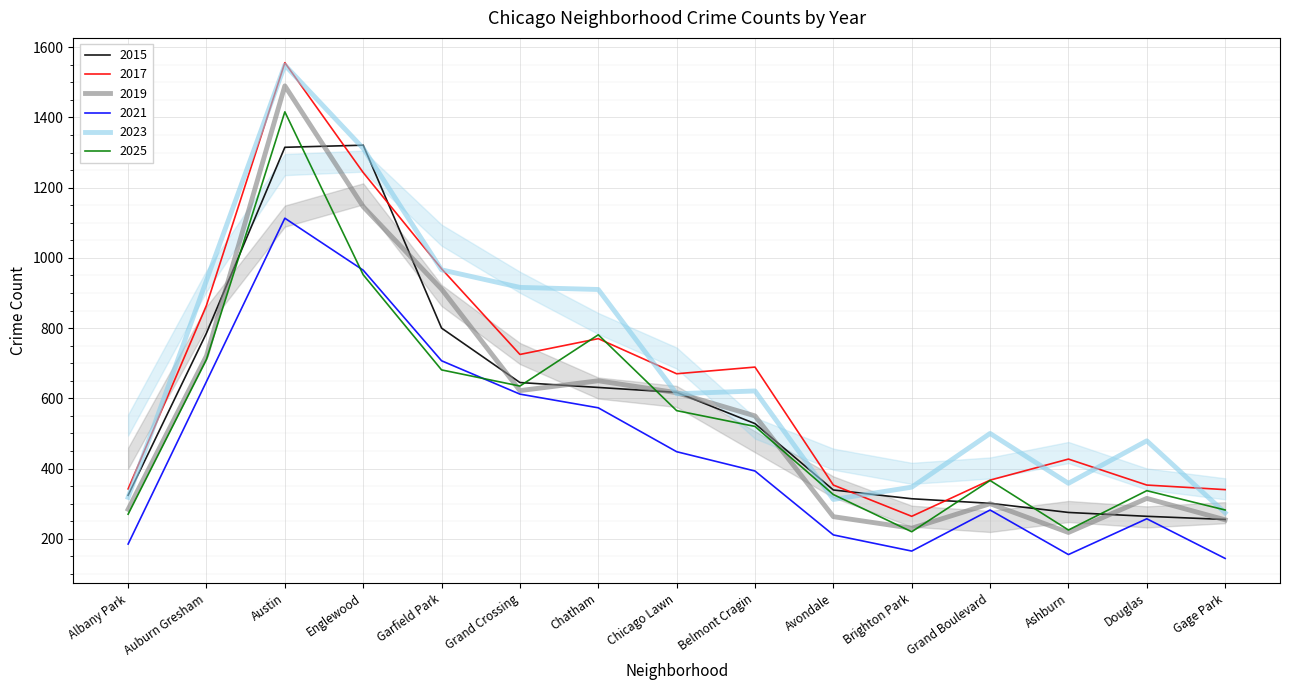

How many lines are shown in the chart?

6